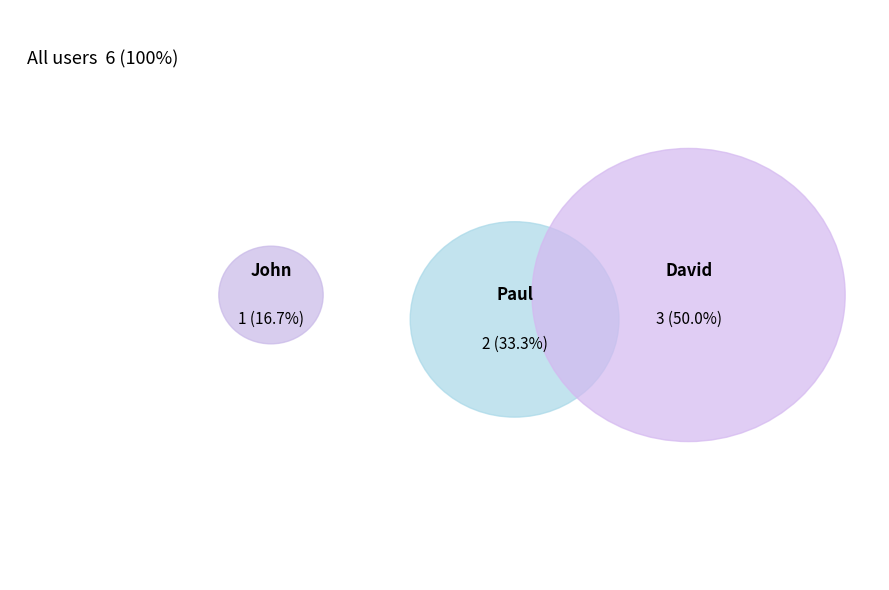

To the nearest percent, what is the difference between the largest and smallest slice percentages?

33%